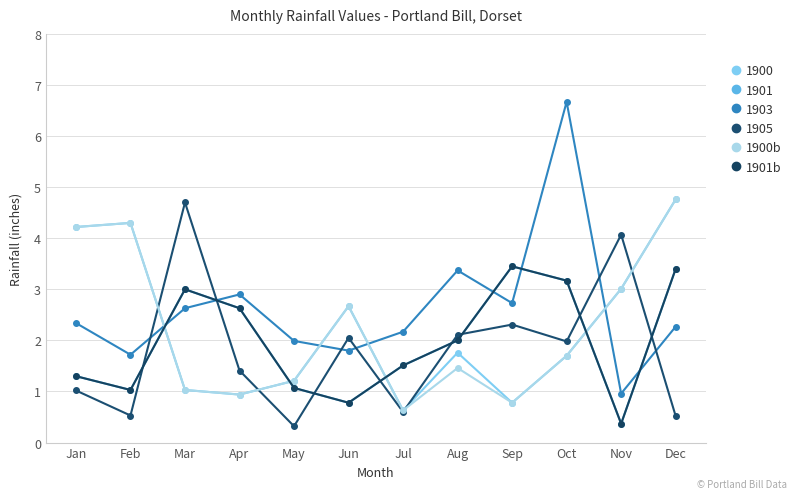

Does the chart have visible grid lines?

Yes